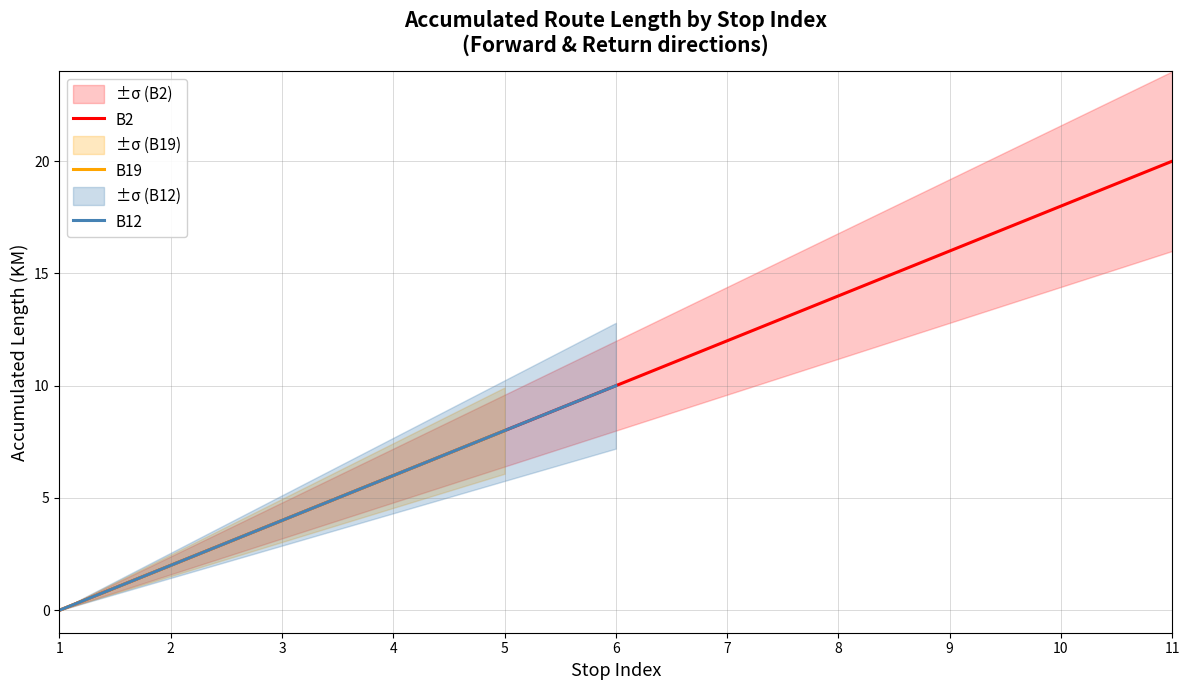

True or false: B2 has more than 0 points higher than both neighbors.

False